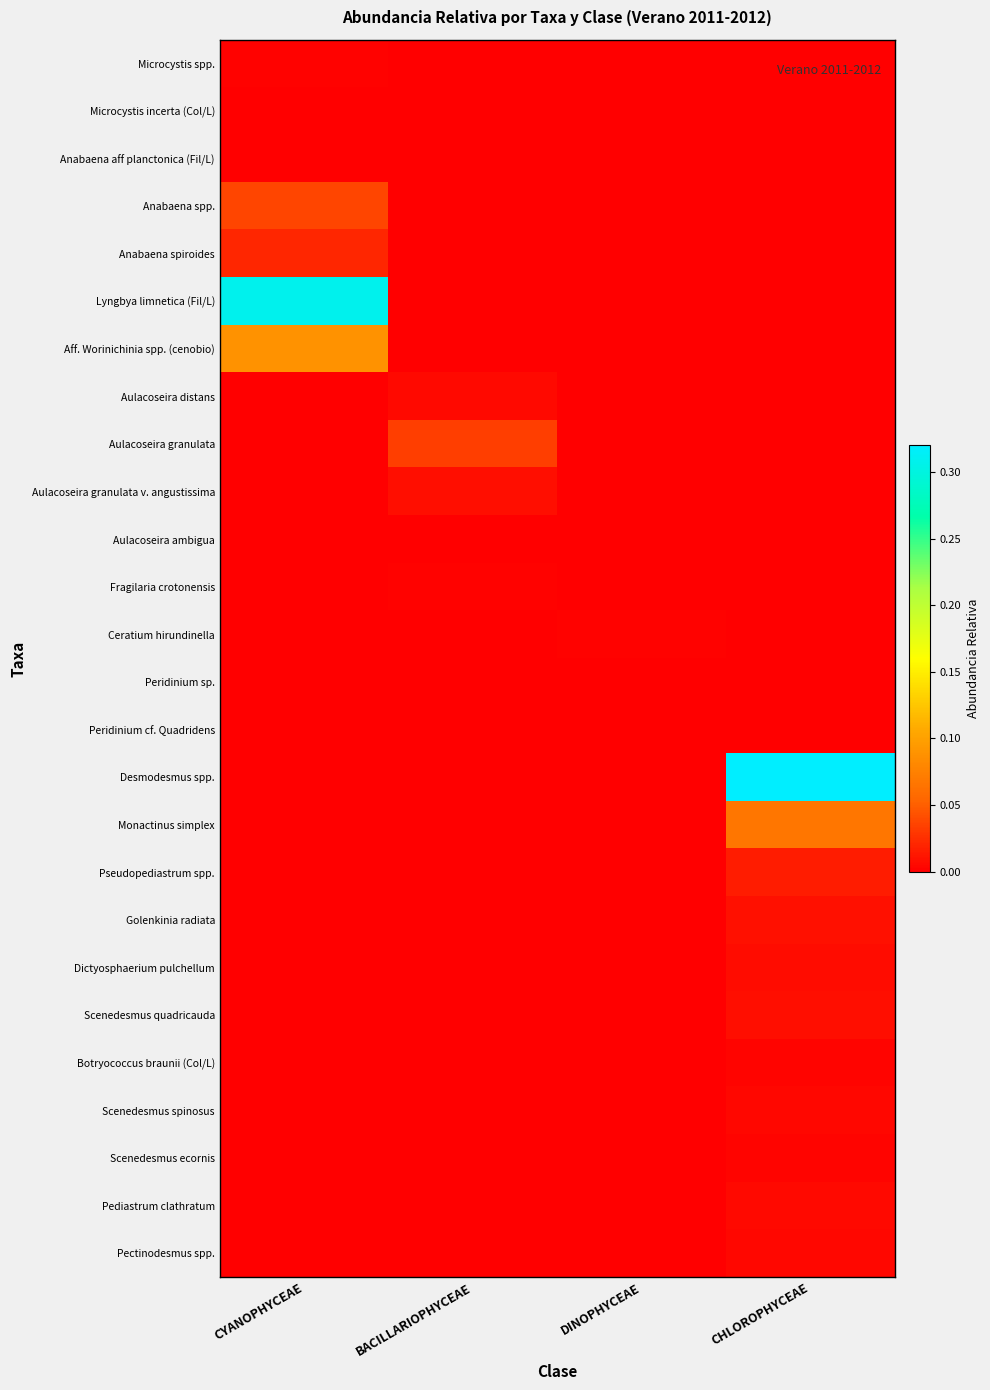

Reading right to left, list all the values displayed in this chart.

Microcystis spp.: CHLOROPHYCEAE=0.0	DINOPHYCEAE=0.0	BACILLARIOPHYCEAE=0.0	CYANOPHYCEAE=0.0
Microcystis incerta (Col/L): CHLOROPHYCEAE=0.0	DINOPHYCEAE=0.0	BACILLARIOPHYCEAE=0.0	CYANOPHYCEAE=0.0
Anabaena aff planctonica (Fil/L): CHLOROPHYCEAE=0.0	DINOPHYCEAE=0.0	BACILLARIOPHYCEAE=0.0	CYANOPHYCEAE=0.0
Anabaena spp.: CHLOROPHYCEAE=0.0	DINOPHYCEAE=0.0	BACILLARIOPHYCEAE=0.0	CYANOPHYCEAE=0.0
Anabaena spiroides: CHLOROPHYCEAE=0.0	DINOPHYCEAE=0.0	BACILLARIOPHYCEAE=0.0	CYANOPHYCEAE=0.0
Lyngbya limnetica (Fil/L): CHLOROPHYCEAE=0.0	DINOPHYCEAE=0.0	BACILLARIOPHYCEAE=0.0	CYANOPHYCEAE=0.3
Aff. Worinichinia spp. (cenobio): CHLOROPHYCEAE=0.0	DINOPHYCEAE=0.0	BACILLARIOPHYCEAE=0.0	CYANOPHYCEAE=0.1
Aulacoseira distans: CHLOROPHYCEAE=0.0	DINOPHYCEAE=0.0	BACILLARIOPHYCEAE=0.0	CYANOPHYCEAE=0.0
Aulacoseira granulata: CHLOROPHYCEAE=0.0	DINOPHYCEAE=0.0	BACILLARIOPHYCEAE=0.0	CYANOPHYCEAE=0.0
Aulacoseira granulata v. angustissima: CHLOROPHYCEAE=0.0	DINOPHYCEAE=0.0	BACILLARIOPHYCEAE=0.0	CYANOPHYCEAE=0.0
Aulacoseira ambigua: CHLOROPHYCEAE=0.0	DINOPHYCEAE=0.0	BACILLARIOPHYCEAE=0.0	CYANOPHYCEAE=0.0
Fragilaria crotonensis: CHLOROPHYCEAE=0.0	DINOPHYCEAE=0.0	BACILLARIOPHYCEAE=0.0	CYANOPHYCEAE=0.0
Ceratium hirundinella: CHLOROPHYCEAE=0.0	DINOPHYCEAE=0.0	BACILLARIOPHYCEAE=0.0	CYANOPHYCEAE=0.0
Peridinium sp.: CHLOROPHYCEAE=0.0	DINOPHYCEAE=0.0	BACILLARIOPHYCEAE=0.0	CYANOPHYCEAE=0.0
Peridinium cf. Quadridens: CHLOROPHYCEAE=0.0	DINOPHYCEAE=0.0	BACILLARIOPHYCEAE=0.0	CYANOPHYCEAE=0.0
Desmodesmus spp.: CHLOROPHYCEAE=0.3	DINOPHYCEAE=0.0	BACILLARIOPHYCEAE=0.0	CYANOPHYCEAE=0.0
Monactinus simplex: CHLOROPHYCEAE=0.1	DINOPHYCEAE=0.0	BACILLARIOPHYCEAE=0.0	CYANOPHYCEAE=0.0
Pseudopediastrum spp.: CHLOROPHYCEAE=0.0	DINOPHYCEAE=0.0	BACILLARIOPHYCEAE=0.0	CYANOPHYCEAE=0.0
Golenkinia radiata: CHLOROPHYCEAE=0.0	DINOPHYCEAE=0.0	BACILLARIOPHYCEAE=0.0	CYANOPHYCEAE=0.0
Dictyosphaerium pulchellum: CHLOROPHYCEAE=0.0	DINOPHYCEAE=0.0	BACILLARIOPHYCEAE=0.0	CYANOPHYCEAE=0.0
Scenedesmus quadricauda: CHLOROPHYCEAE=0.0	DINOPHYCEAE=0.0	BACILLARIOPHYCEAE=0.0	CYANOPHYCEAE=0.0
Botryococcus braunii (Col/L): CHLOROPHYCEAE=0.0	DINOPHYCEAE=0.0	BACILLARIOPHYCEAE=0.0	CYANOPHYCEAE=0.0
Scenedesmus spinosus: CHLOROPHYCEAE=0.0	DINOPHYCEAE=0.0	BACILLARIOPHYCEAE=0.0	CYANOPHYCEAE=0.0
Scenedesmus ecornis: CHLOROPHYCEAE=0.0	DINOPHYCEAE=0.0	BACILLARIOPHYCEAE=0.0	CYANOPHYCEAE=0.0
Pediastrum clathratum: CHLOROPHYCEAE=0.0	DINOPHYCEAE=0.0	BACILLARIOPHYCEAE=0.0	CYANOPHYCEAE=0.0
Pectinodesmus spp.: CHLOROPHYCEAE=0.0	DINOPHYCEAE=0.0	BACILLARIOPHYCEAE=0.0	CYANOPHYCEAE=0.0